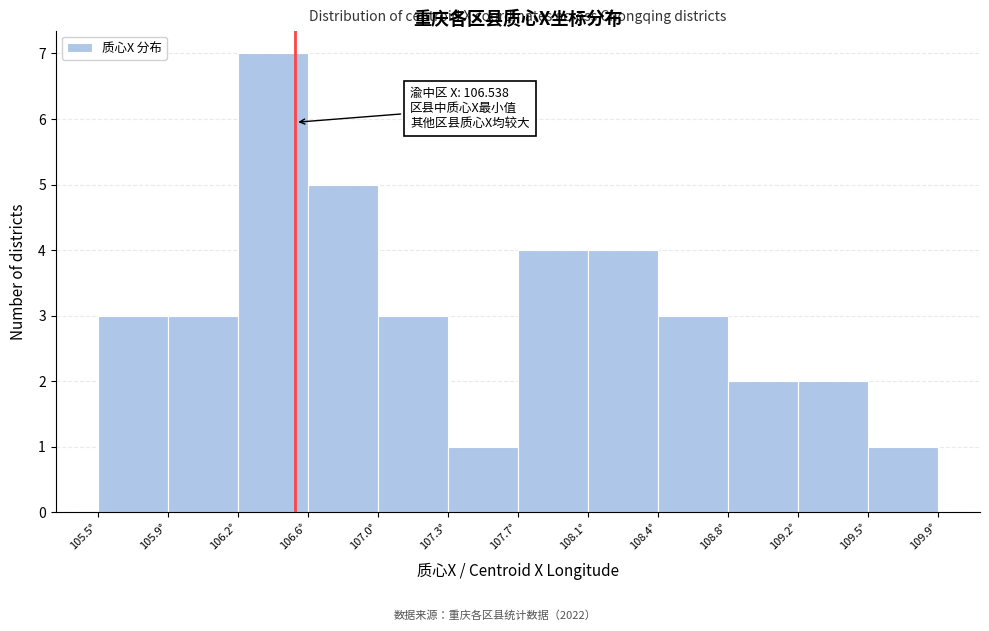

Which range on the x-axis has the tallest bar?

106.25 to 106.60